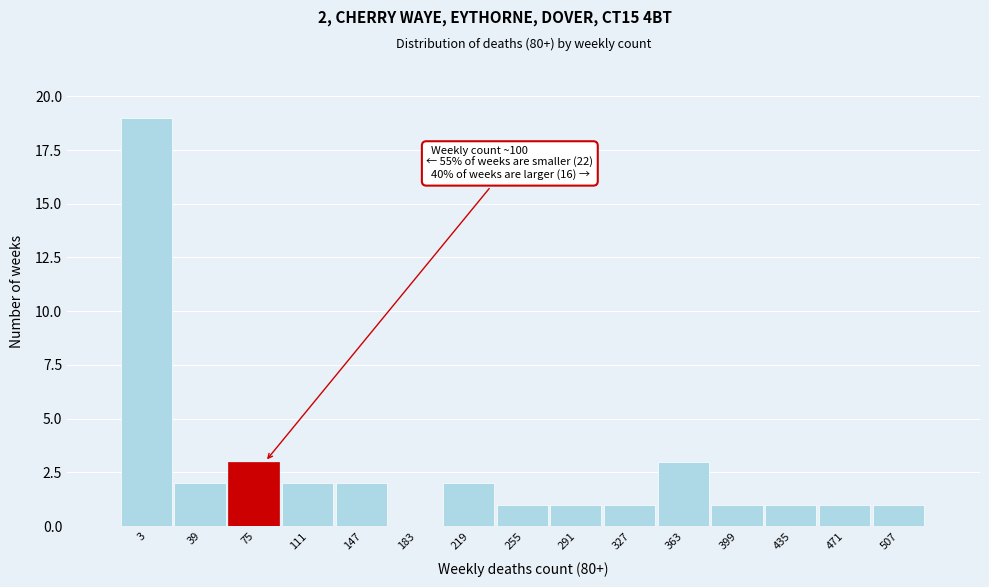

Reading left to right, what are all the values shown in this chart?

3=19	39=2	75=3	111=2	147=2	183=0	219=2	255=1	291=1	327=1	363=3	399=1	435=1	471=1	507=1